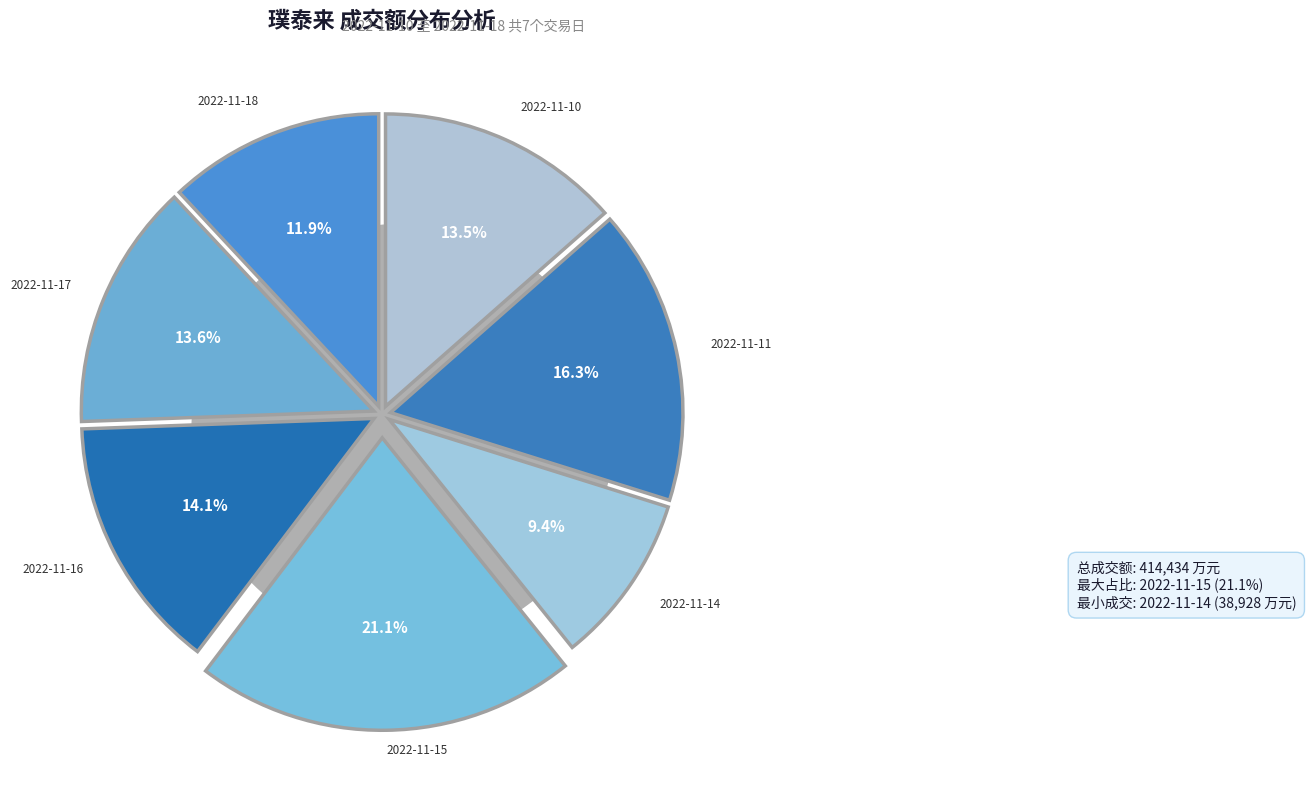

How many segments does this pie chart have?

7